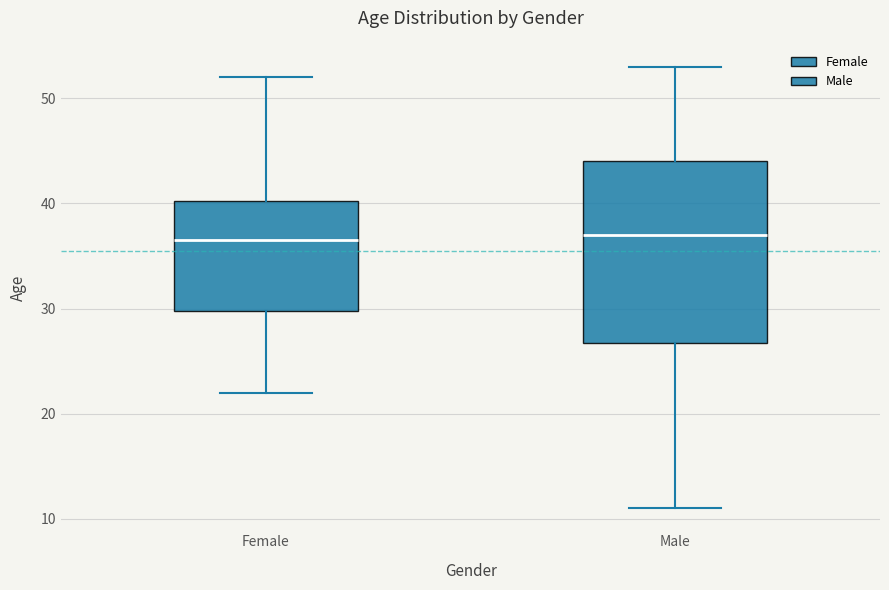

Where does the lower whisker of the box for Male end on the y-axis? The values are not printed on the chart, so give them approximately, as read against the axis.

11